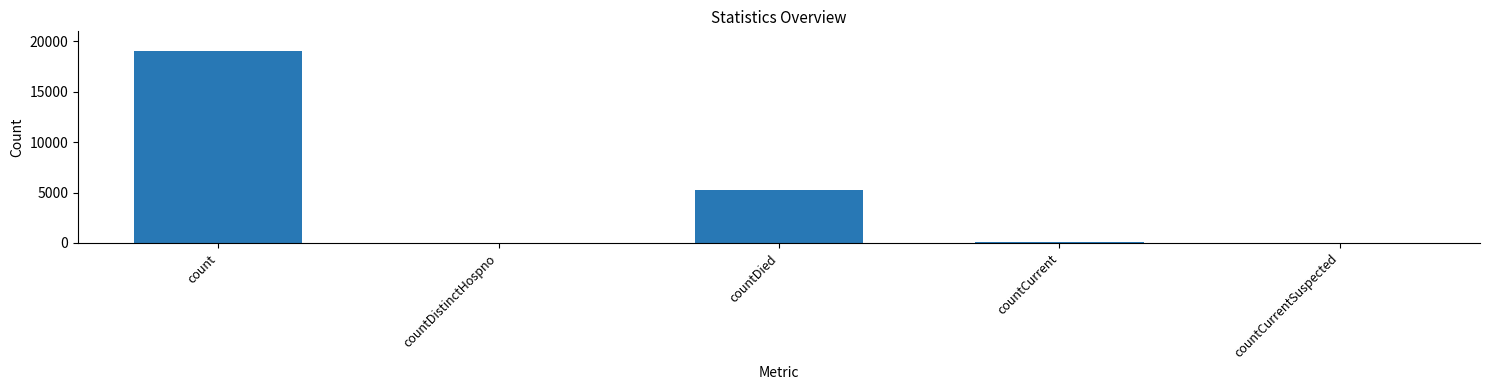

What is the greatest value displayed?

19093